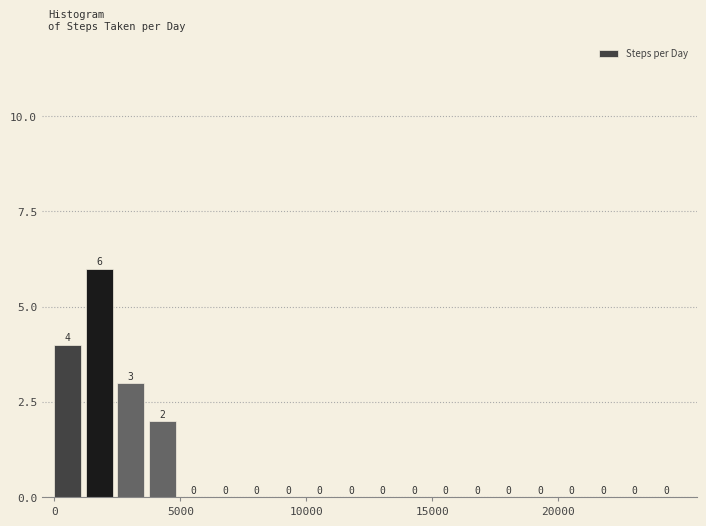

Around what value on the x-axis is the tallest bar? Give the approximate position of its centre, as read against the axis.

2000